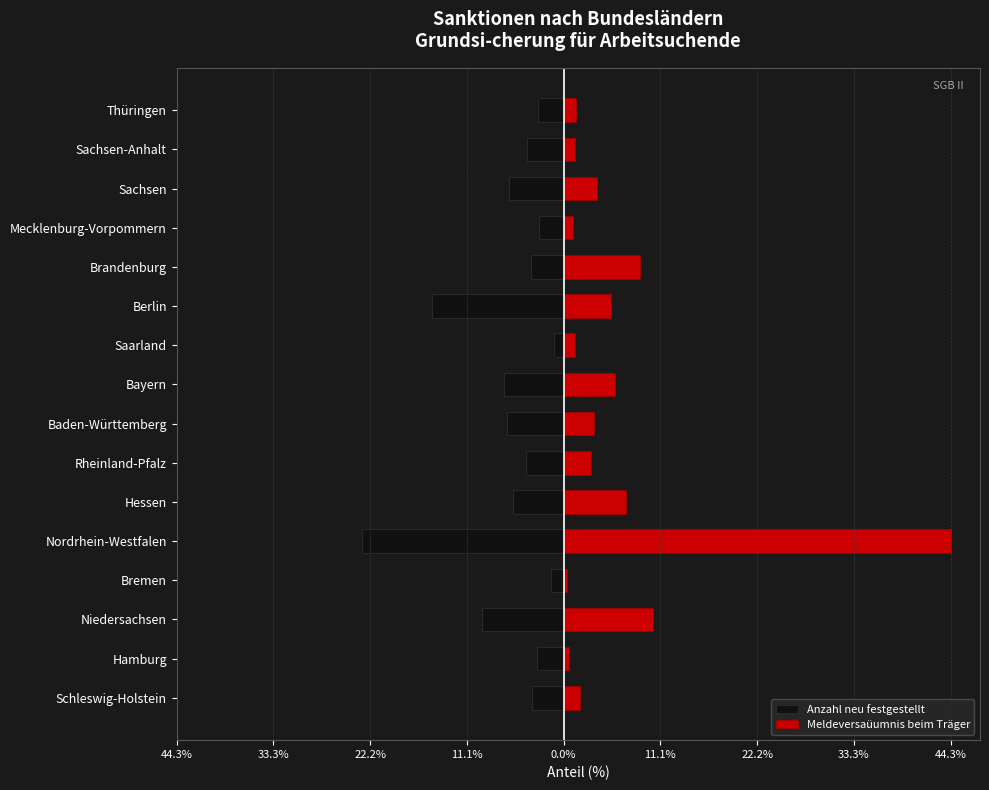

The Anzahl neu festgestellt series shows -9.1 at Hessen. True or false?

False